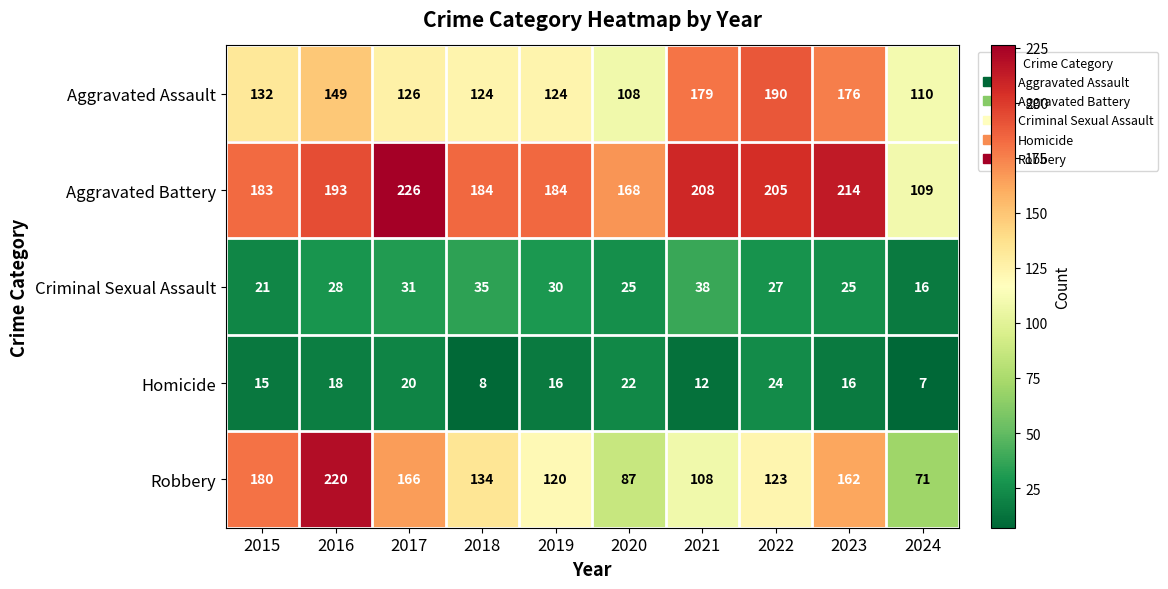

At which label is Robbery closest to 145?

2018